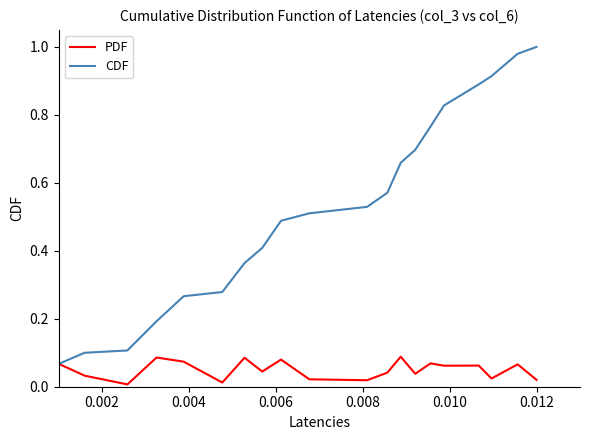

List the series in order of their peak value, highest first.

CDF, PDF